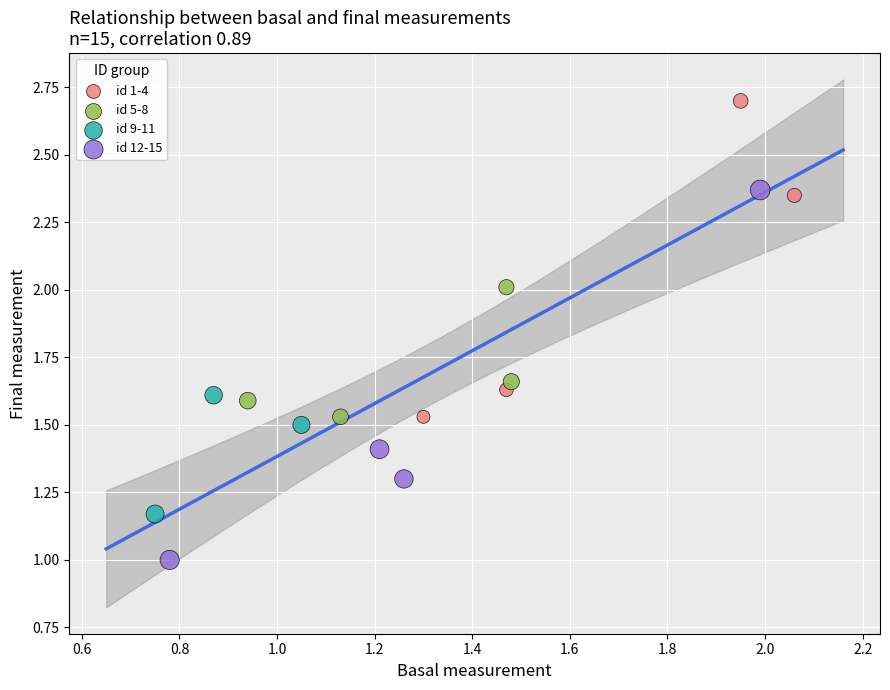

Which series reaches the maximum Y coordinate?

id 1-4